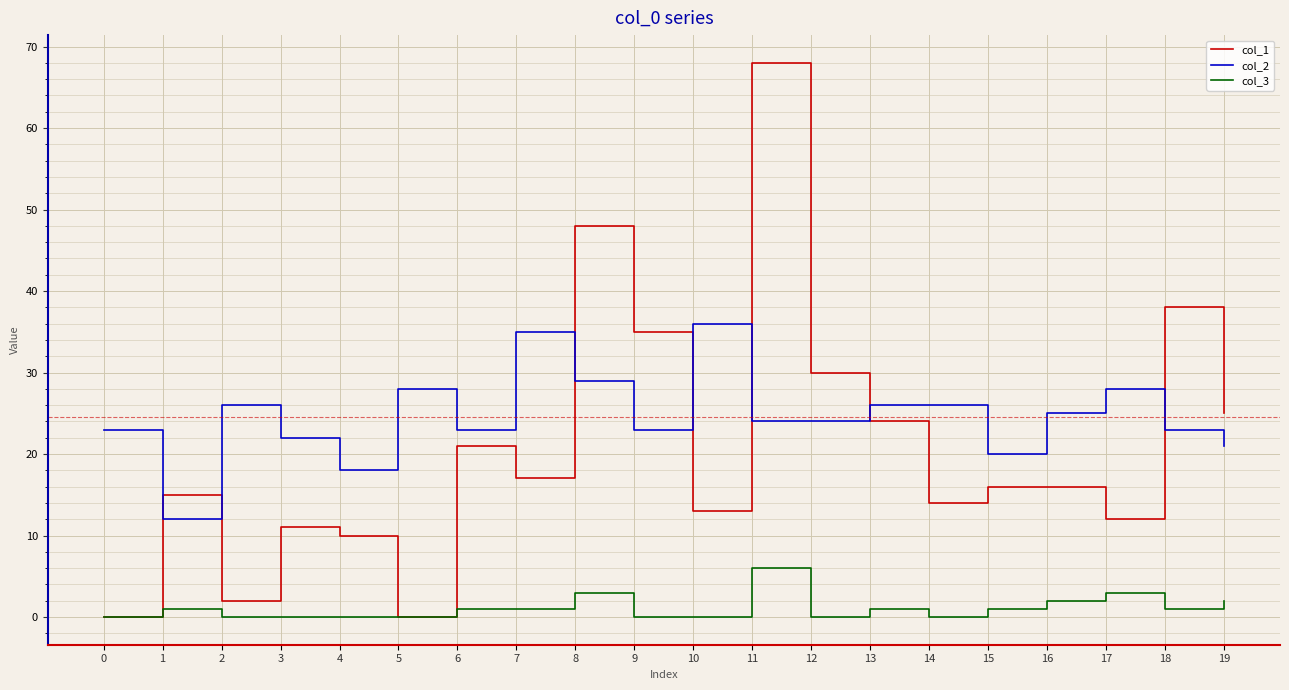

Reading right to left, what are all the values shown in this chart?

col_1: 25	38	12	16	16	14	24	30	68	13	35	48	17	21	0	10	11	2	15	0
col_2: 21	23	28	25	20	26	26	24	24	36	23	29	35	23	28	18	22	26	12	23
col_3: 2	1	3	2	1	0	1	0	6	0	0	3	1	1	0	0	0	0	1	0